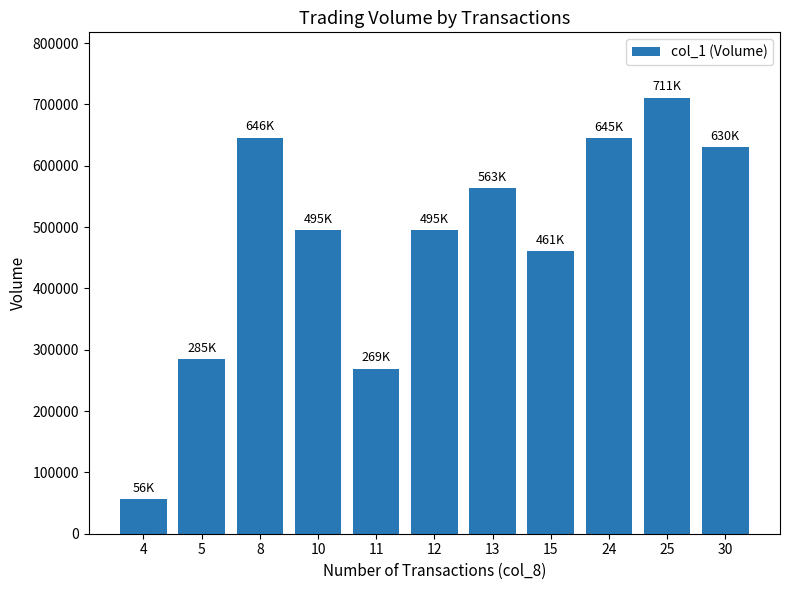

What is the difference between the maximum and minimum values?

655000